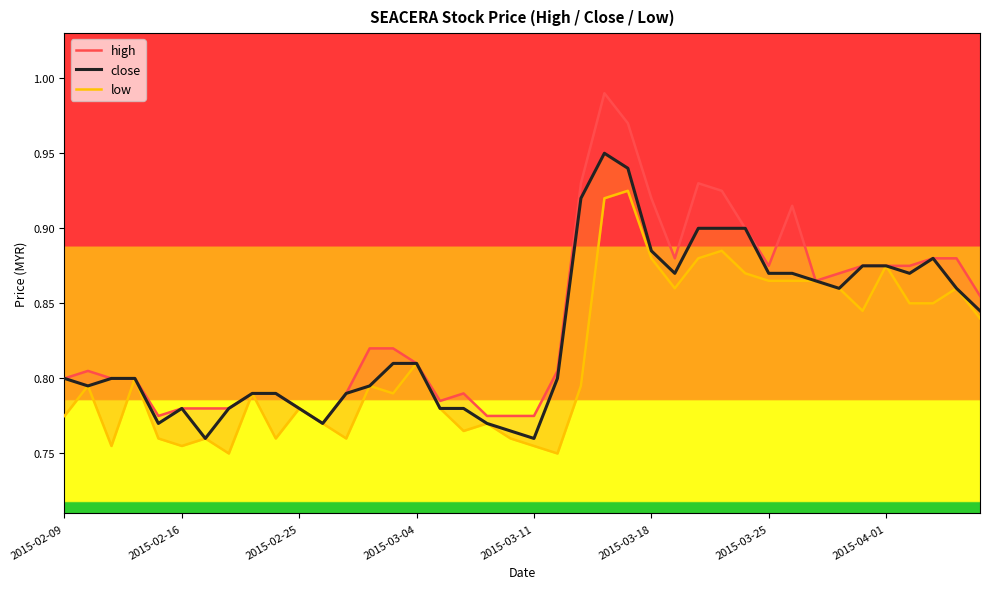

What is the average value of the low series?

0.8